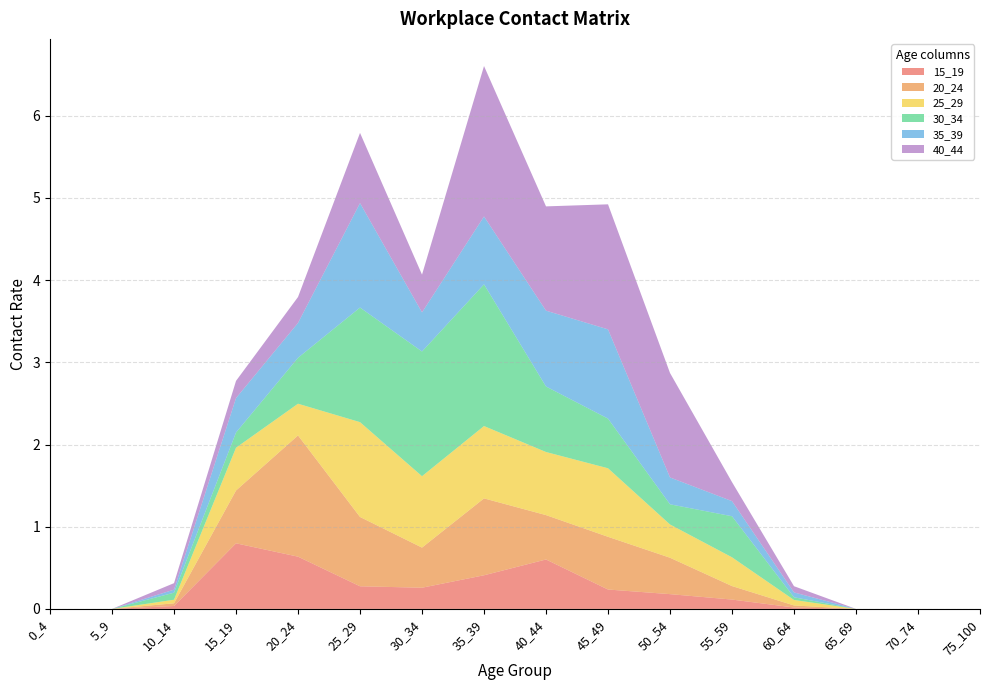

Reading right to left, transcribe all the data shown in this chart.

15_19: 75_100=0.0	70_74=0.0	65_69=0.0	60_64=0.0	55_59=0.1	50_54=0.2	45_49=0.2	40_44=0.6	35_39=0.4	30_34=0.3	25_29=0.3	20_24=0.6	15_19=0.8	10_14=0.0	5_9=0.0	0_4=0.0
20_24: 75_100=0.0	70_74=0.0	65_69=0.0	60_64=0.0	55_59=0.2	50_54=0.4	45_49=0.6	40_44=0.5	35_39=0.9	30_34=0.5	25_29=0.8	20_24=1.5	15_19=0.6	10_14=0.0	5_9=0.0	0_4=0.0
25_29: 75_100=0.0	70_74=0.0	65_69=0.0	60_64=0.1	55_59=0.3	50_54=0.4	45_49=0.8	40_44=0.8	35_39=0.9	30_34=0.9	25_29=1.2	20_24=0.4	15_19=0.5	10_14=0.0	5_9=0.0	0_4=0.0
30_34: 75_100=0.0	70_74=0.0	65_69=0.0	60_64=0.0	55_59=0.5	50_54=0.2	45_49=0.6	40_44=0.8	35_39=1.7	30_34=1.5	25_29=1.4	20_24=0.6	15_19=0.2	10_14=0.1	5_9=0.0	0_4=0.0
35_39: 75_100=0.0	70_74=0.0	65_69=0.0	60_64=0.1	55_59=0.2	50_54=0.3	45_49=1.1	40_44=0.9	35_39=0.8	30_34=0.5	25_29=1.3	20_24=0.4	15_19=0.4	10_14=0.0	5_9=0.0	0_4=0.0
40_44: 75_100=0.0	70_74=0.0	65_69=0.0	60_64=0.1	55_59=0.2	50_54=1.3	45_49=1.5	40_44=1.3	35_39=1.8	30_34=0.5	25_29=0.9	20_24=0.3	15_19=0.2	10_14=0.1	5_9=0.0	0_4=0.0